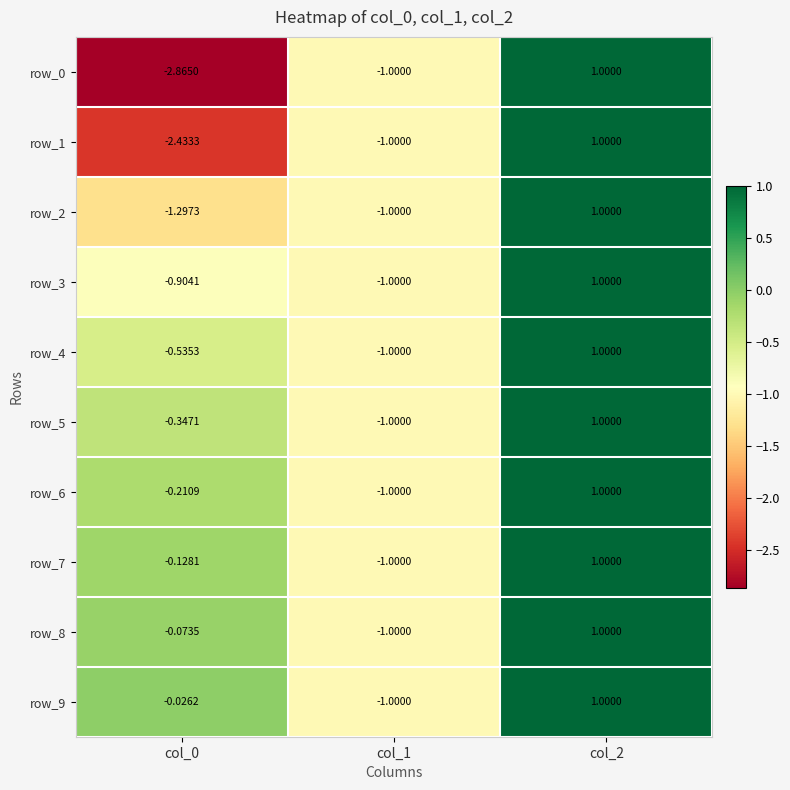

The row_4 series shows 1.0 at col_2. True or false?

True